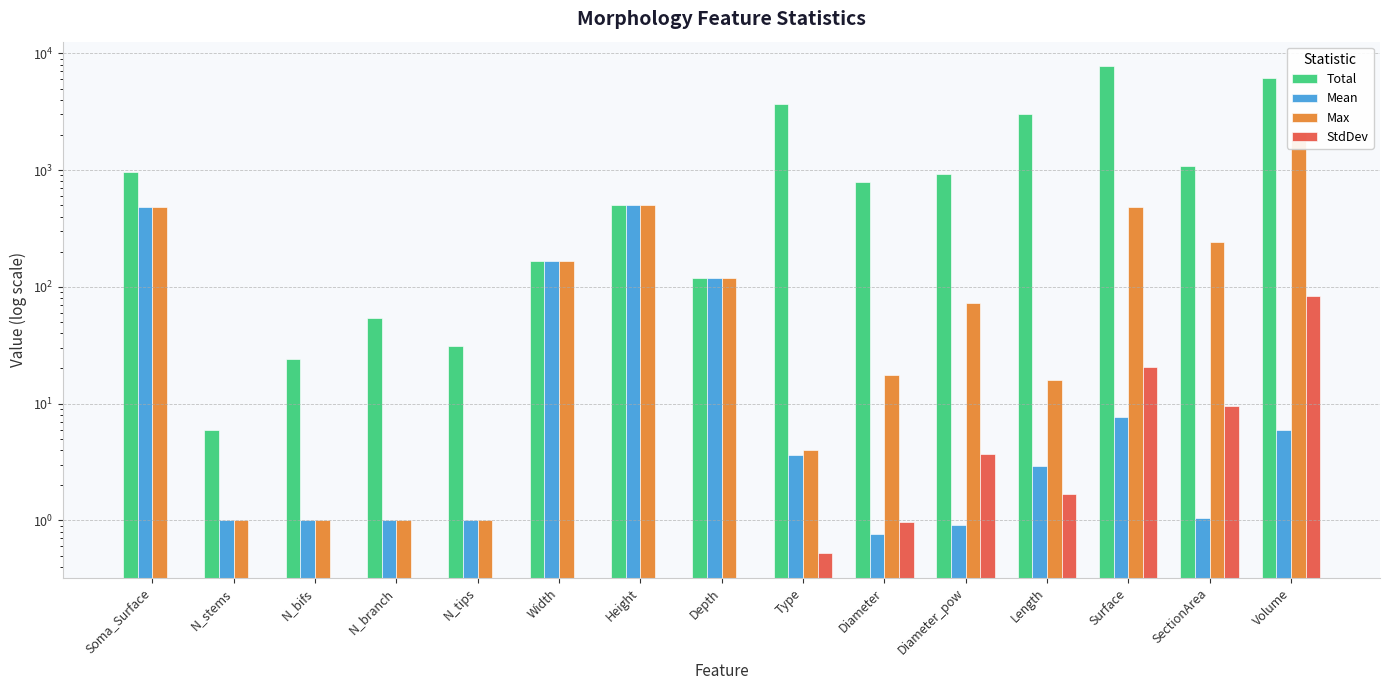

What is the difference between the maximum and minimum values in the Max series?

2109.9